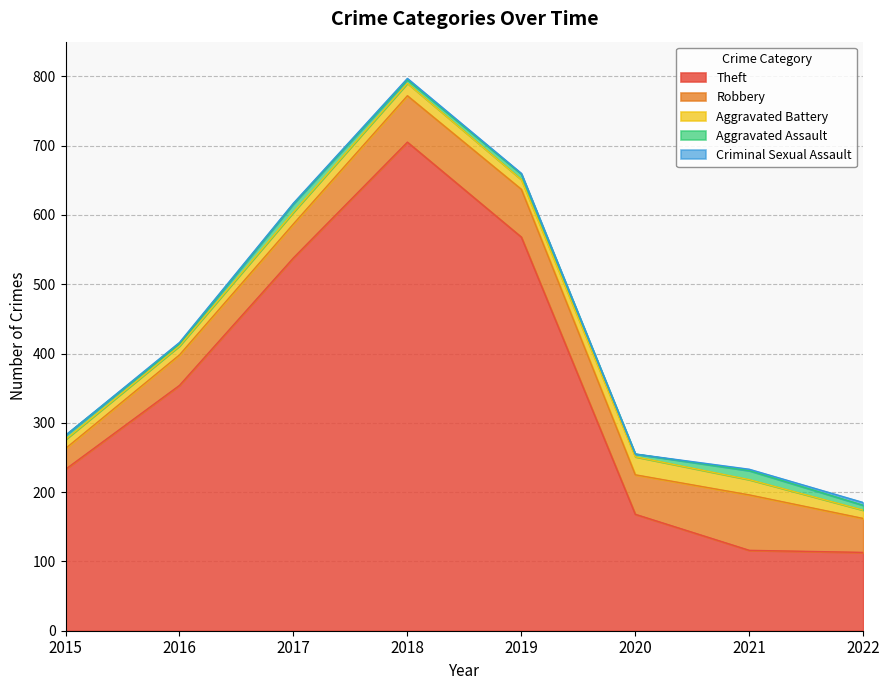

Reading left to right, transcribe all the data shown in this chart.

Theft: 2015=233	2016=354	2017=538	2018=705	2019=568	2020=168	2021=116	2022=113
Robbery: 2015=30	2016=44	2017=49	2018=67	2019=69	2020=57	2021=80	2022=49
Aggravated Battery: 2015=13	2016=13	2017=17	2018=18	2019=14	2020=26	2021=22	2022=12
Aggravated Assault: 2015=6	2016=3	2017=12	2018=5	2019=8	2020=4	2021=13	2022=7
Criminal Sexual Assault: 2015=0	2016=2	2017=1	2018=2	2019=1	2020=0	2021=2	2022=4